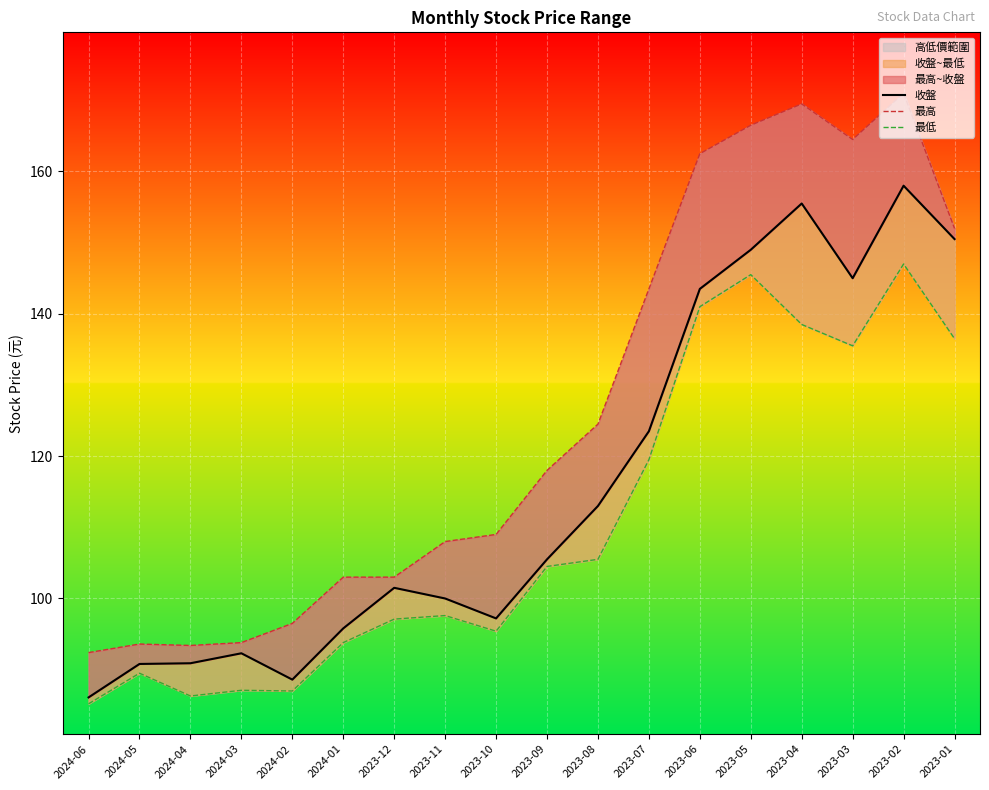

Is it true that 收盤 equals 97.2 at 2023-10?

True